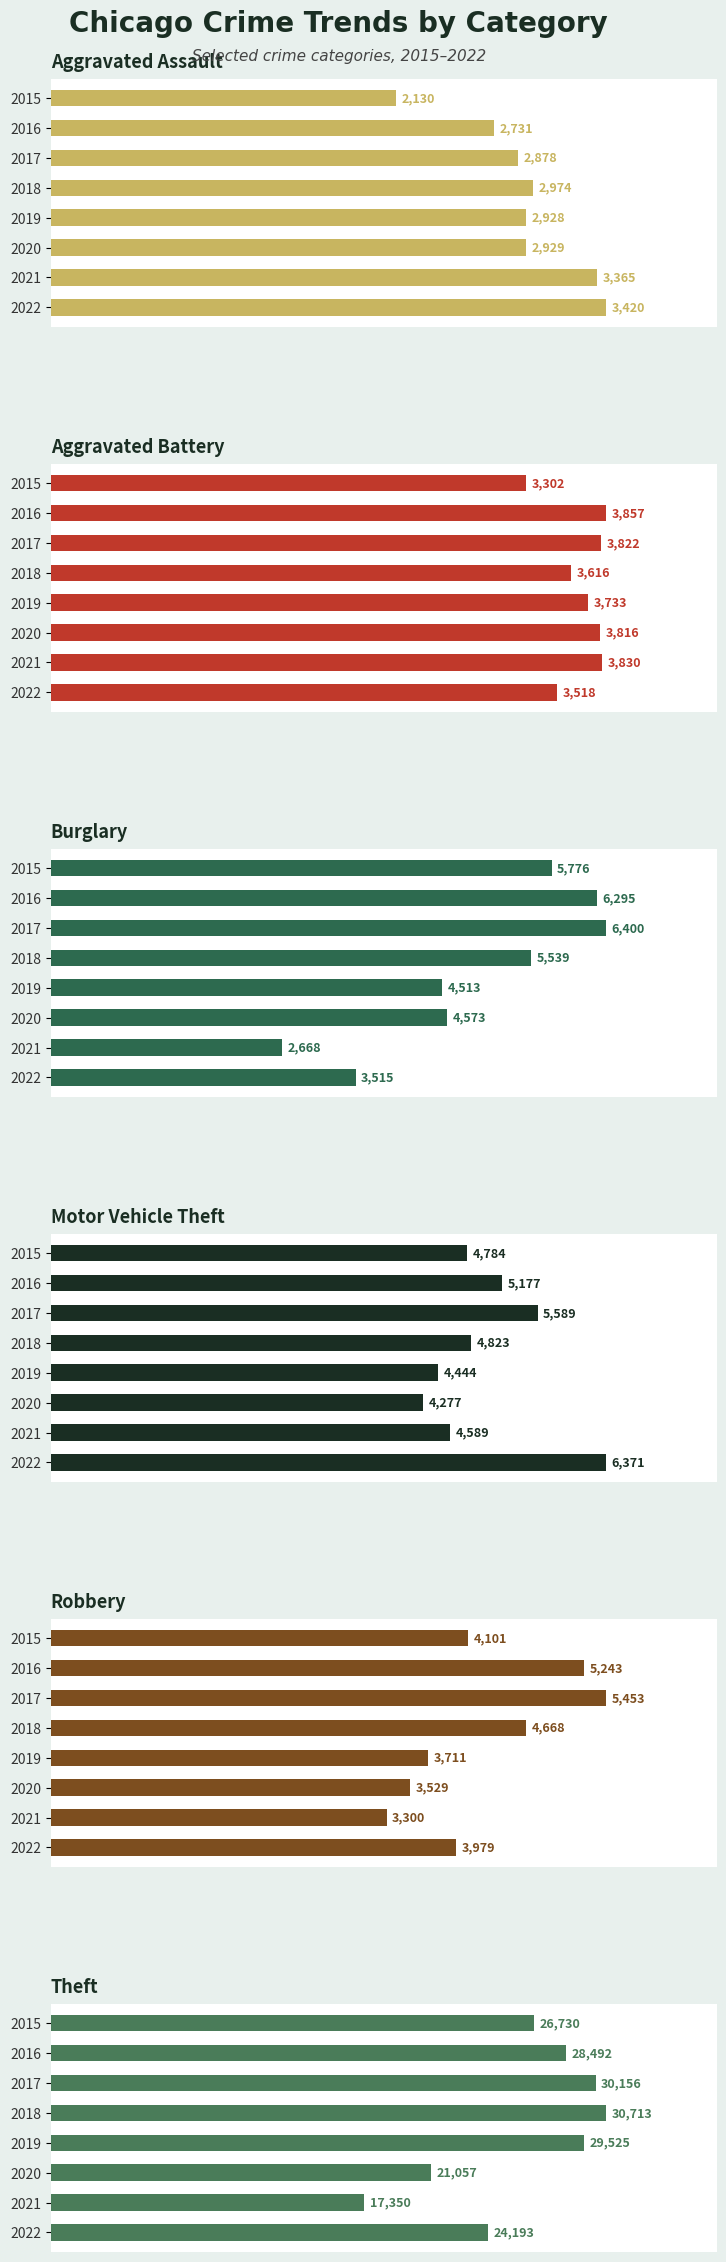

Which series has the largest total across all categories?

Theft